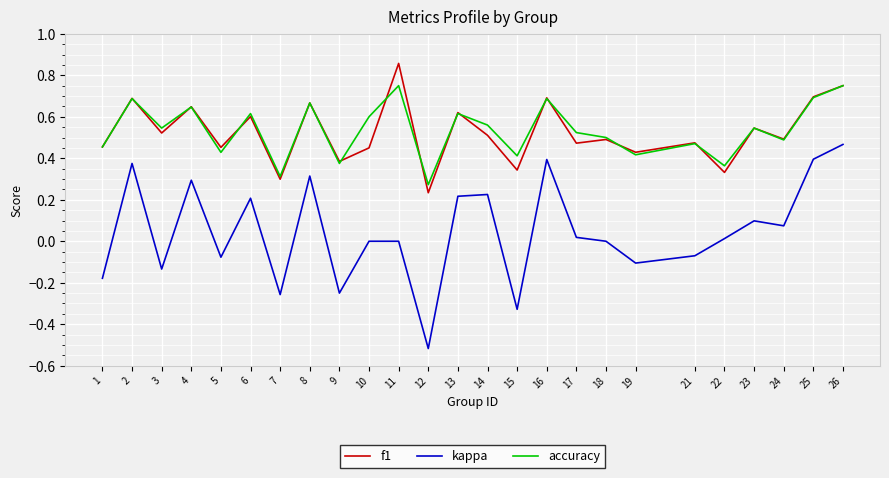

True or false: f1 and kappa cross at least once.

False